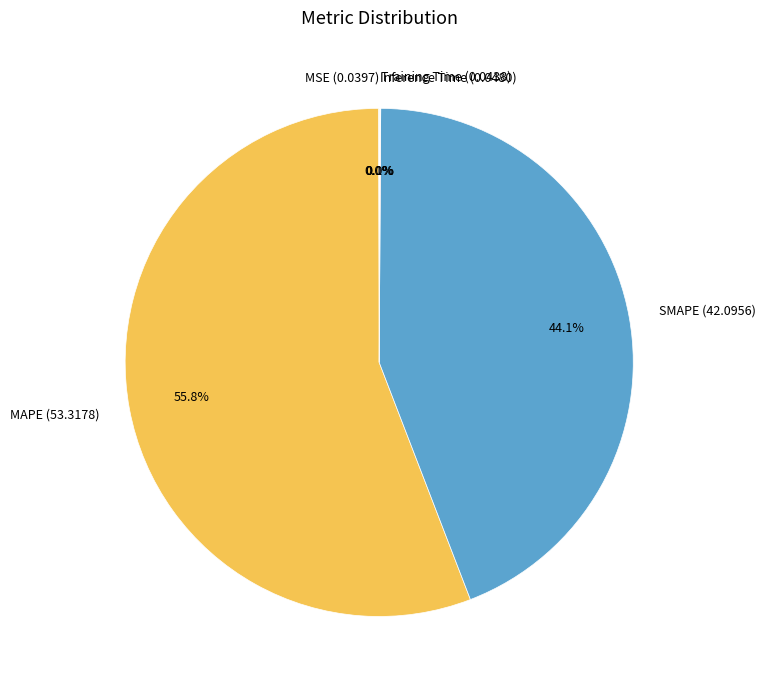

Does any single category account for the majority?

Yes